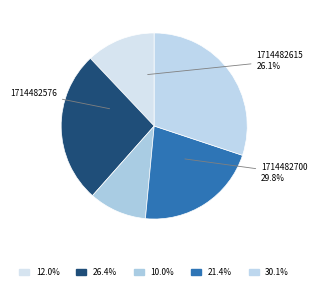

The 1714482576 slice represents 1% of the pie. True or false?

False